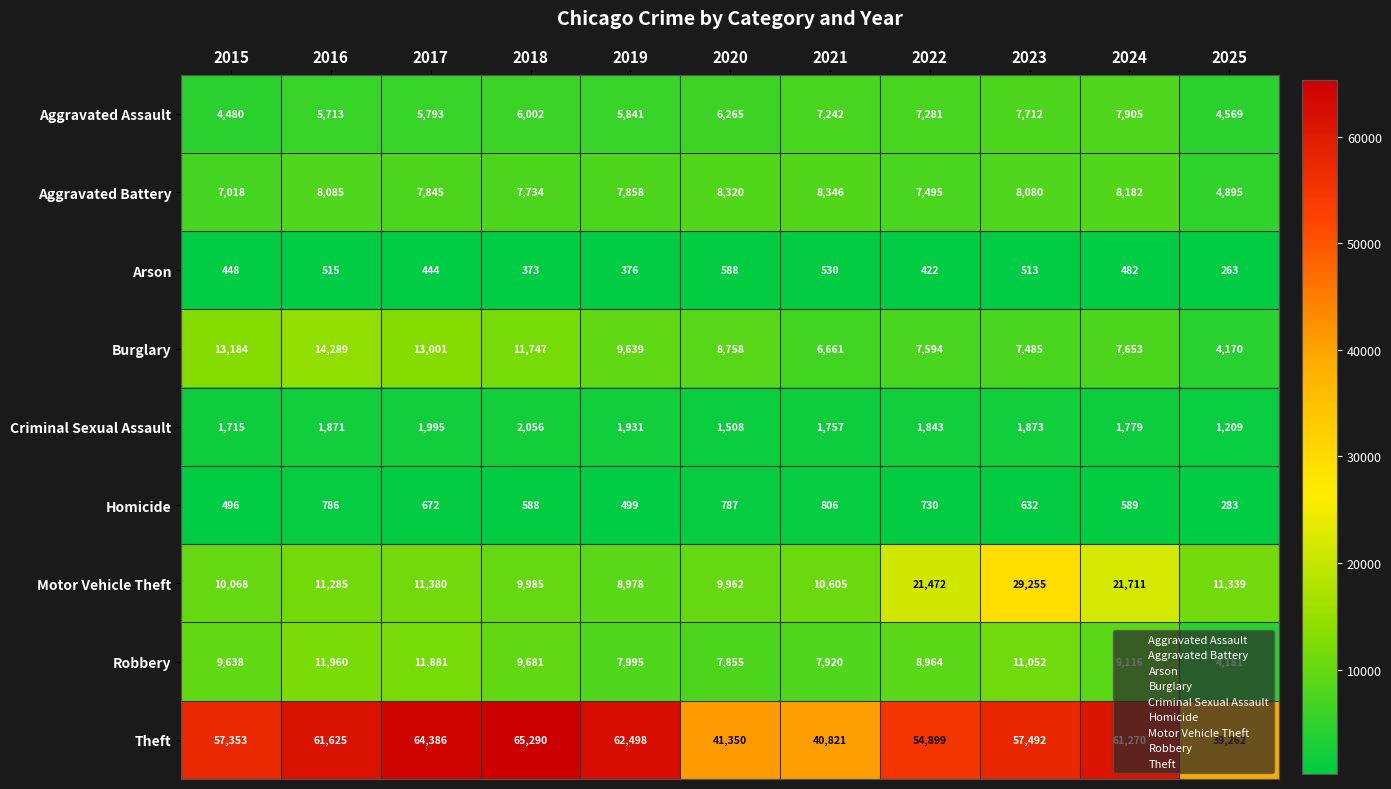

At 2015, list the series in order from largest to smallest.

Theft, Burglary, Motor Vehicle Theft, Robbery, Aggravated Battery, Aggravated Assault, Criminal Sexual Assault, Homicide, Arson